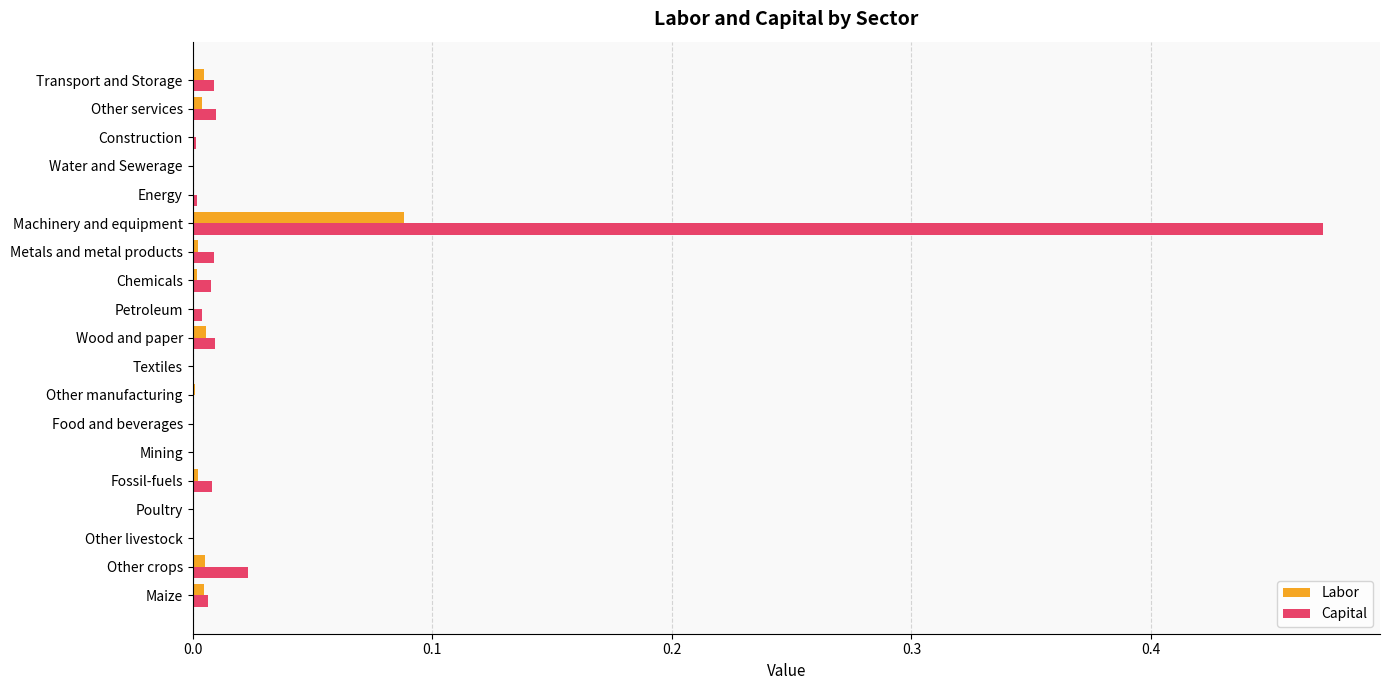

True or false: Capital has a value of 0.0 at Other manufacturing.

True